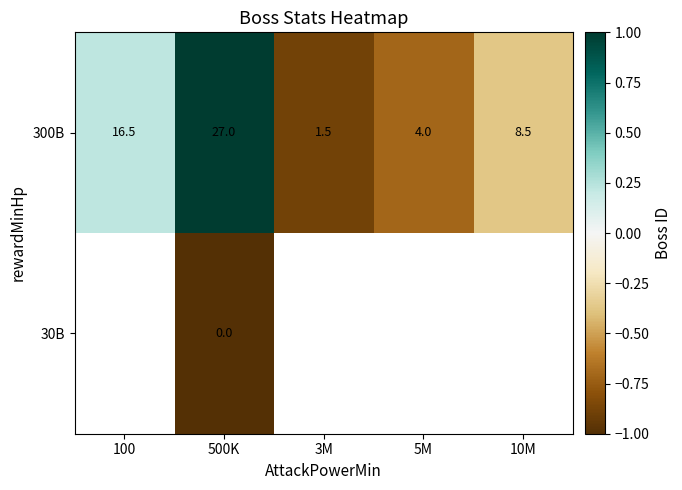

The 300B series shows 2.2 at 5M. True or false?

False